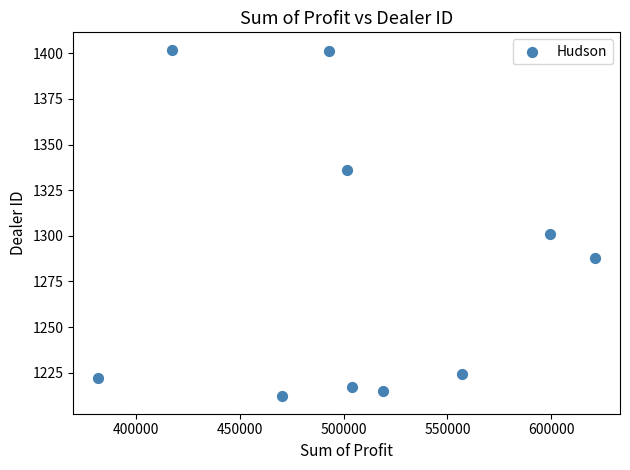

What Y value in the scatter plot is closest to 1307?

1301